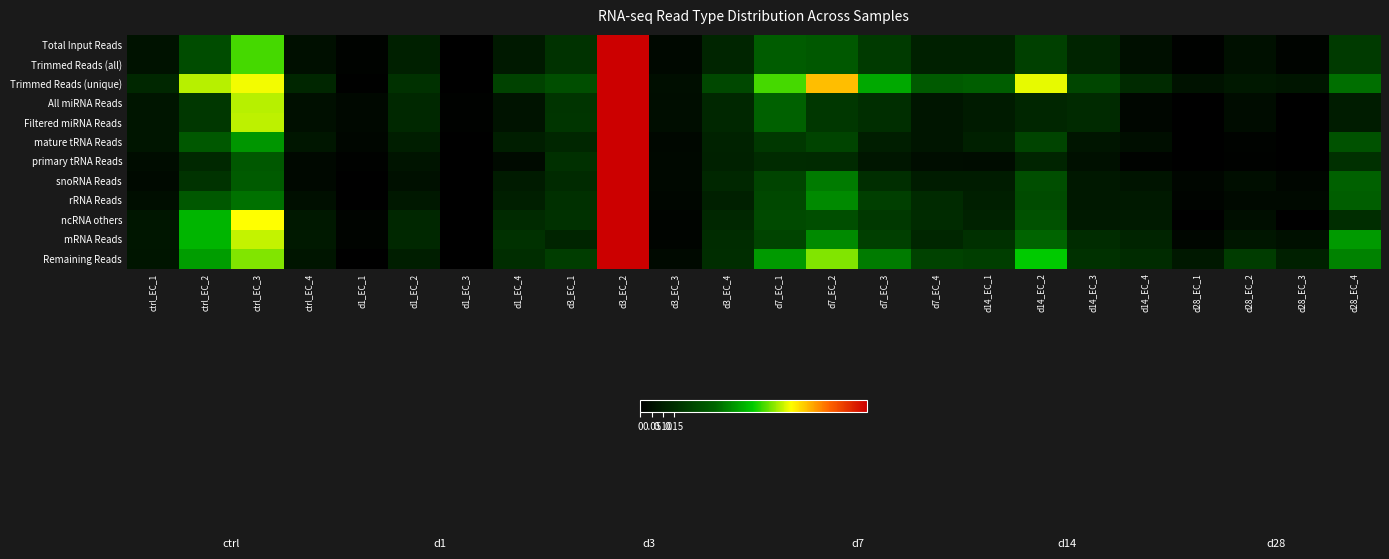

What is the spread (max minus min) of values at d28_EC_2?

0.2